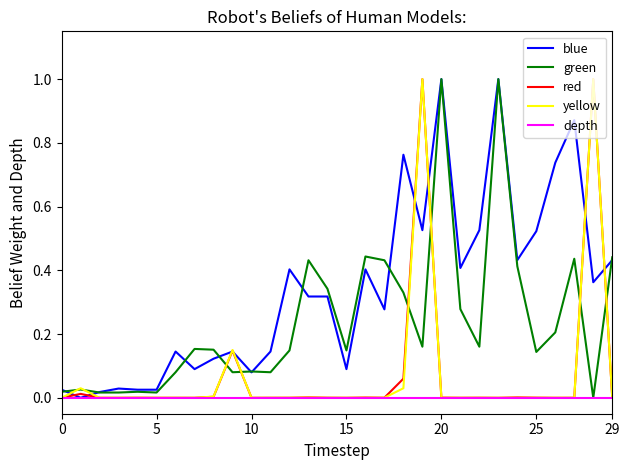

Which series has the largest total across all categories?

blue